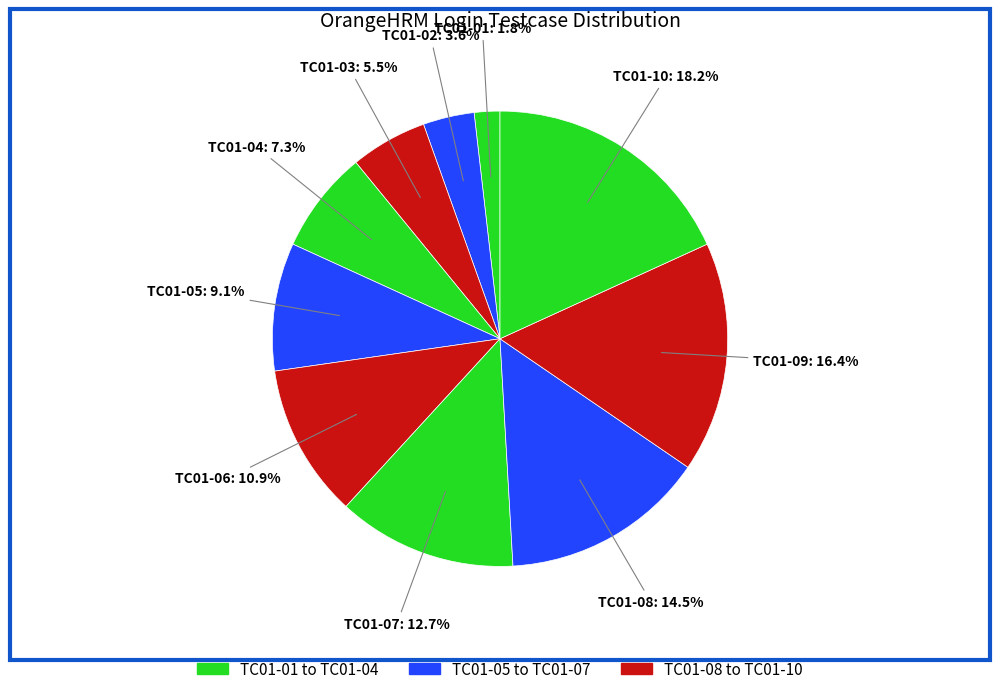

How many slices are in this pie chart?

10